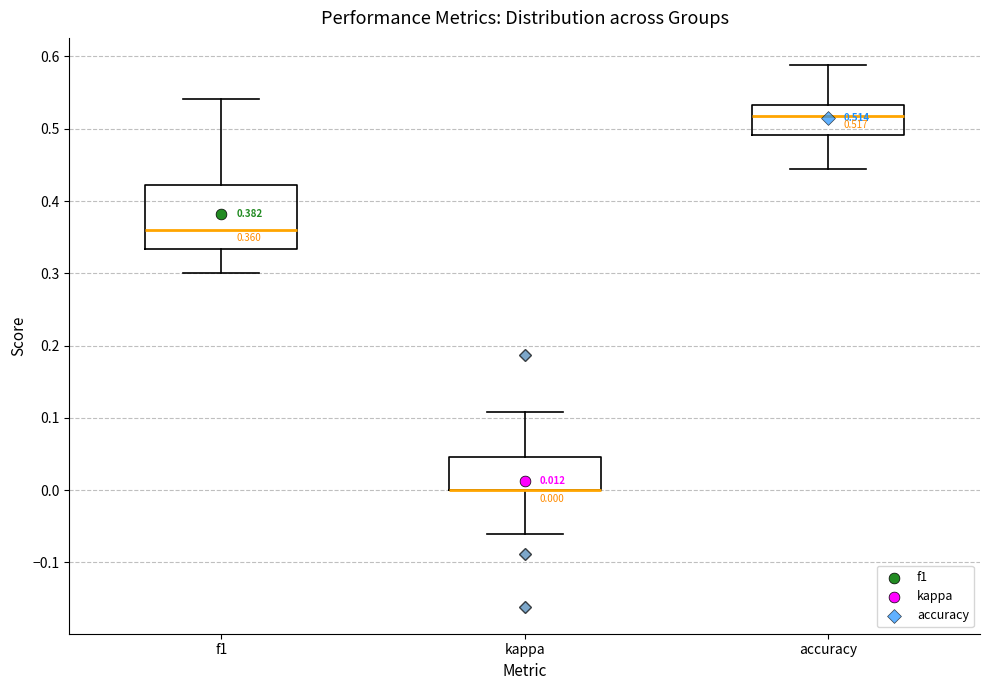

Which box is the tallest, from its lower edge to its upper edge?

f1